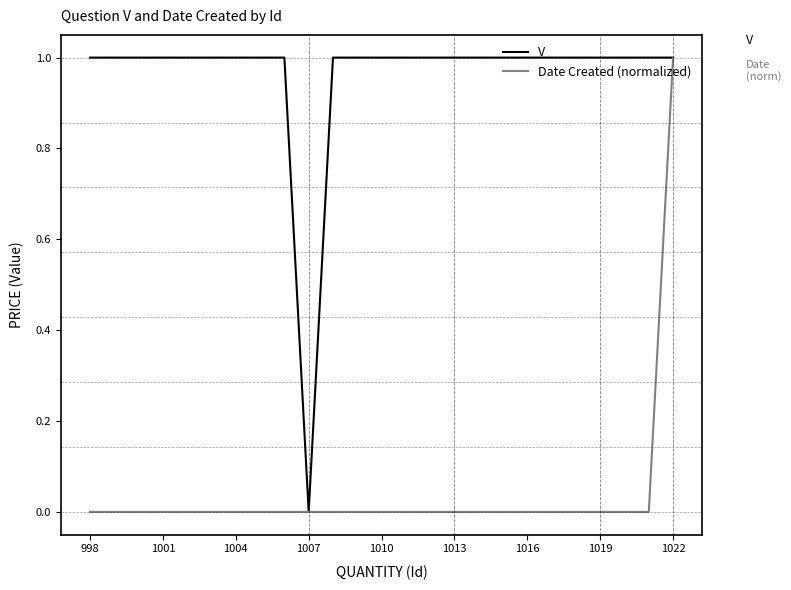

What is the greatest value displayed?

1.0